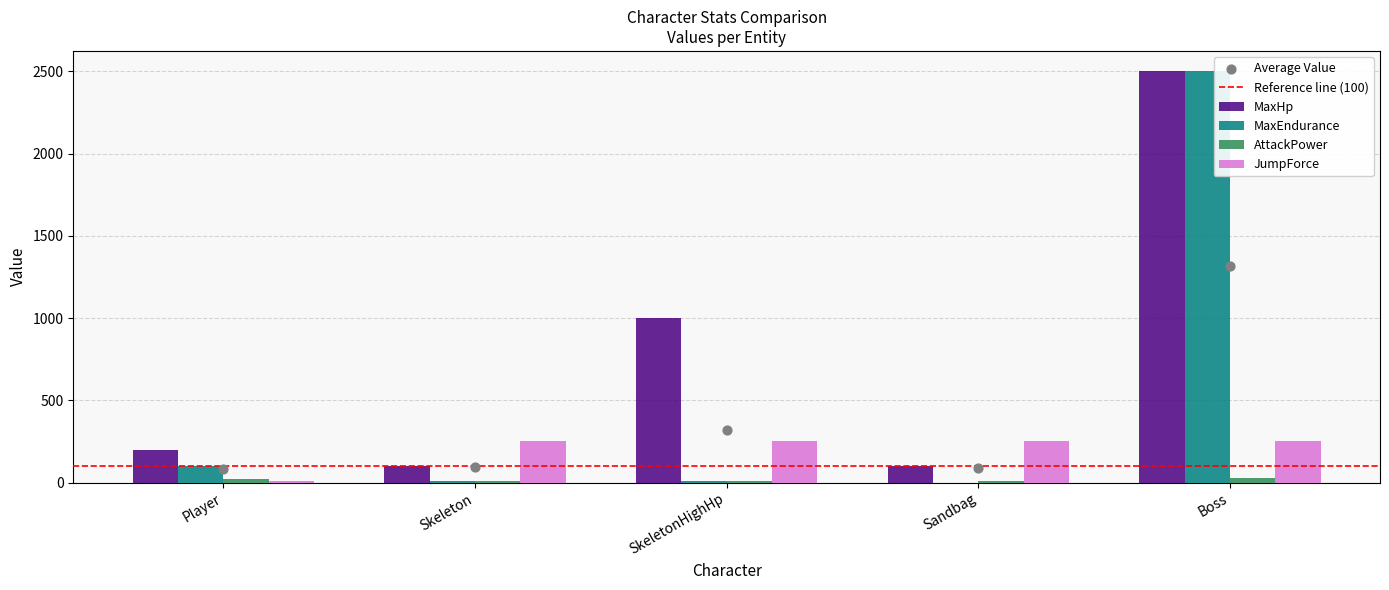

What is the total value across all series at SkeletonHighHp?

1270